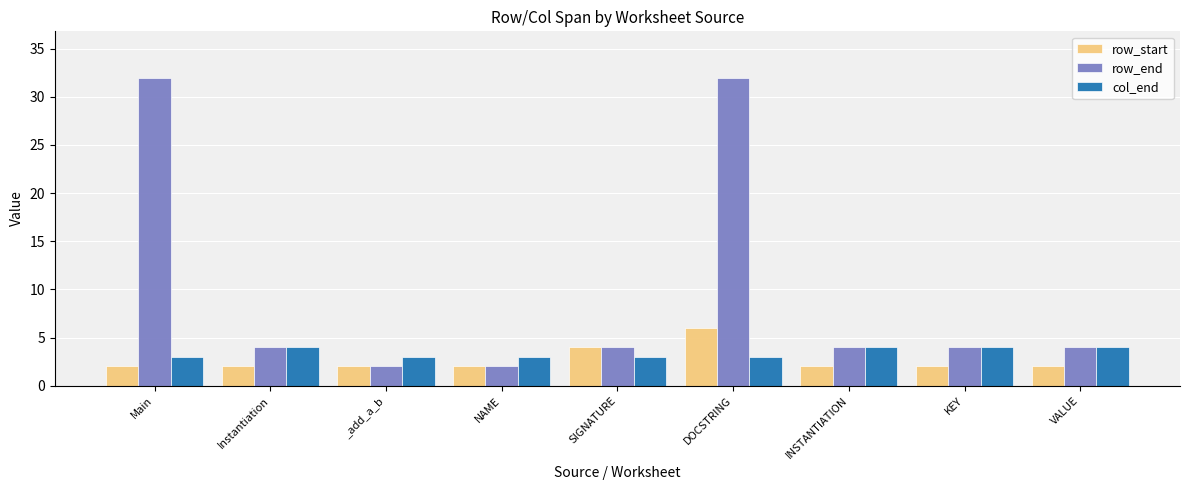

What is the label of the 8th bar from the left?

KEY